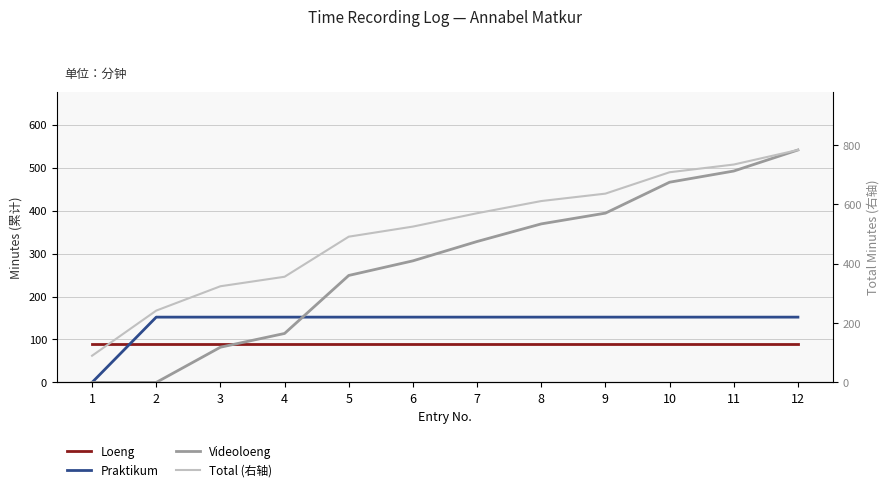

What is the sum of all Loeng values?

1080